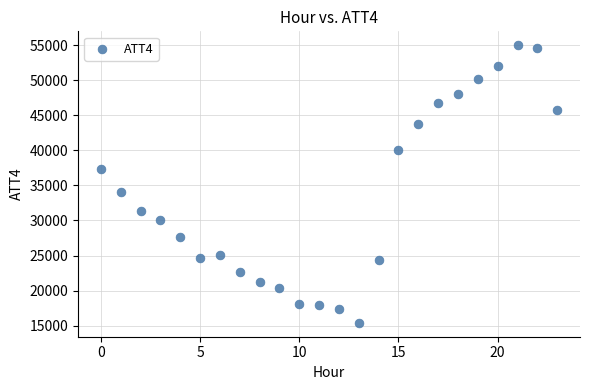

What Y value in the scatter plot is closest to 35200?

34000